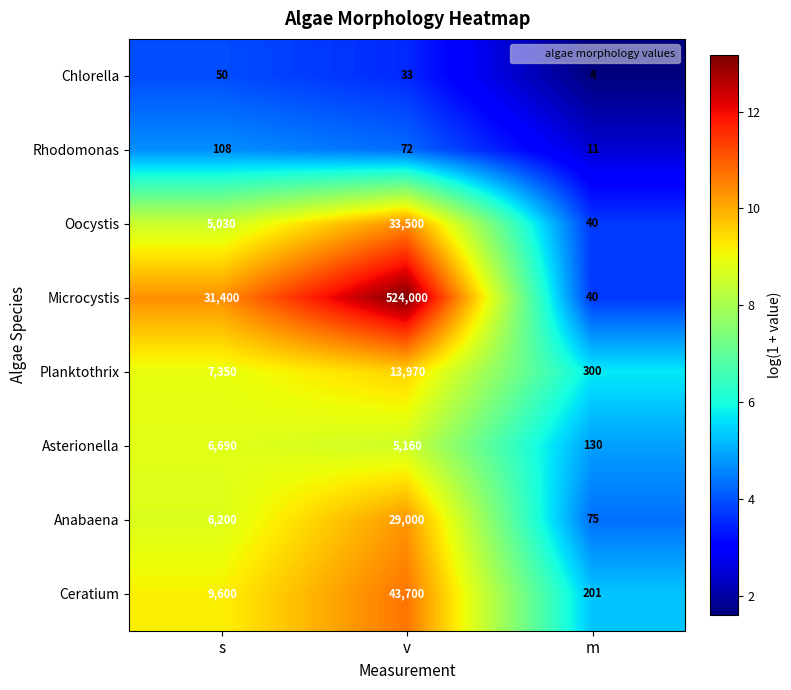

Is it true that Oocystis equals 40 at m?

True